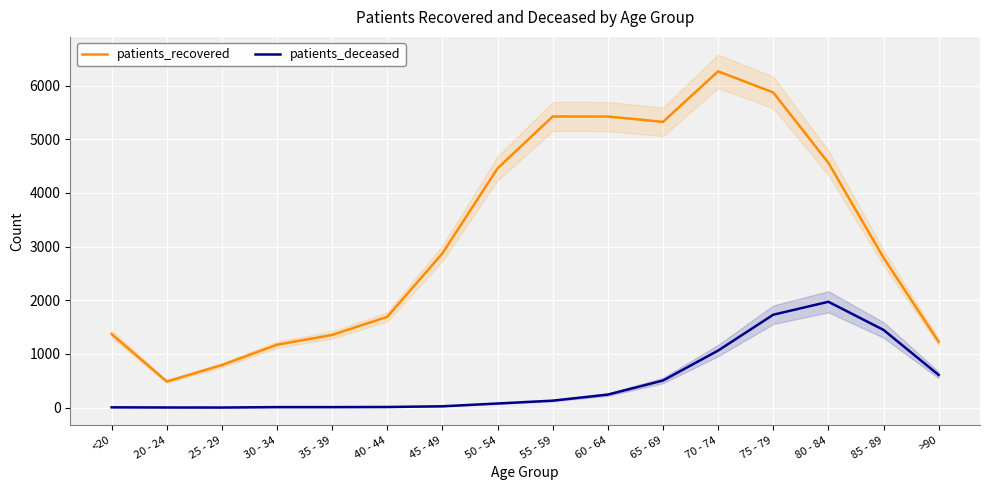

How many data points in patients_recovered are less than 2874?

8